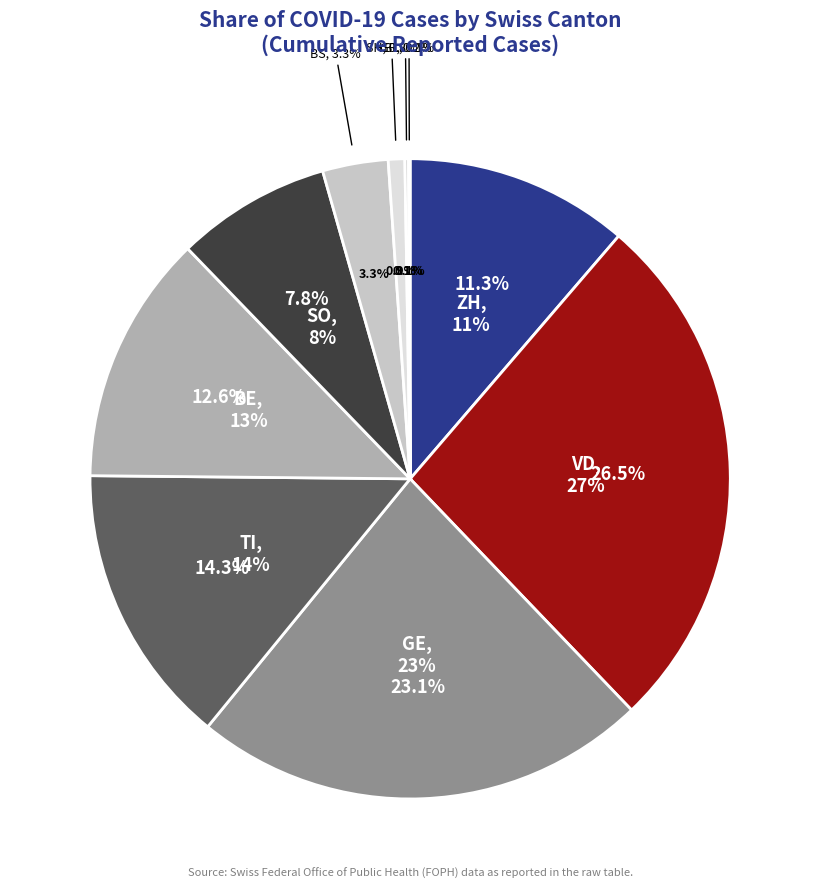

Rank the categories by value from lowest to highest.

BL, GR, SH, BS, SO, ZH, BE, TI, GE, VD